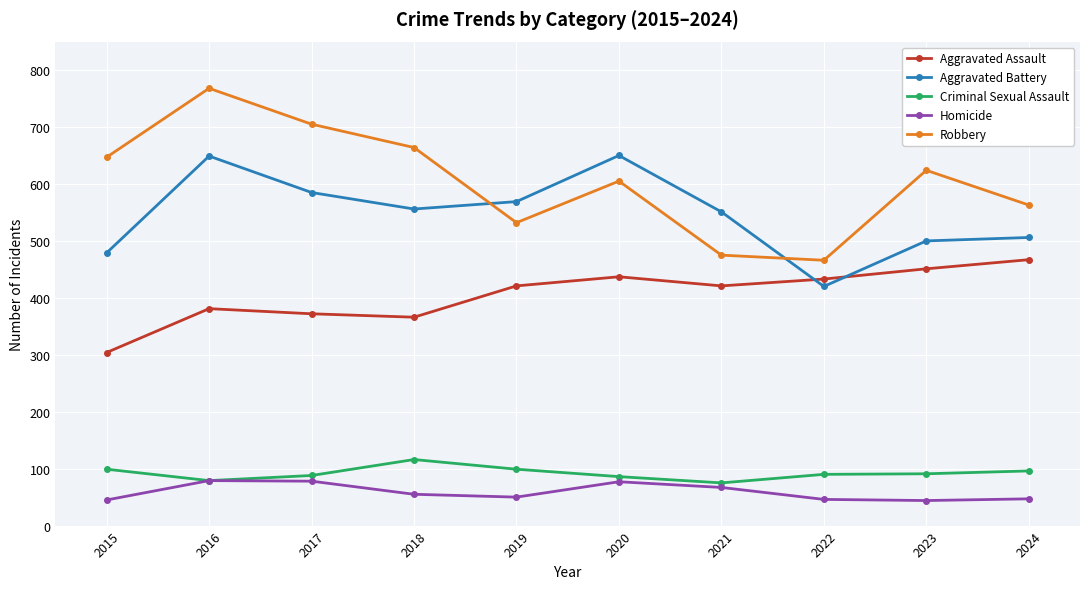

At how many categories does at least one series exceed 425?

10